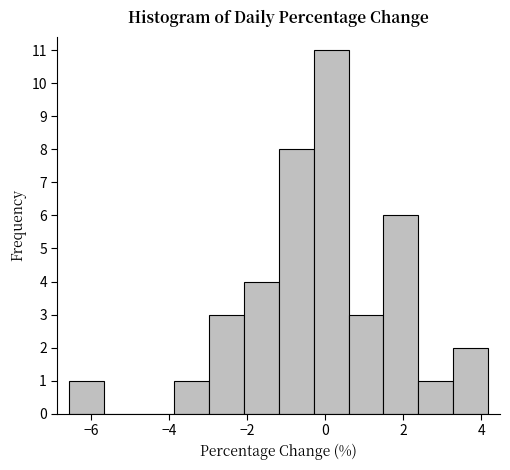

Over which range of the x-axis is the bar tallest?

-0.4 to 0.6